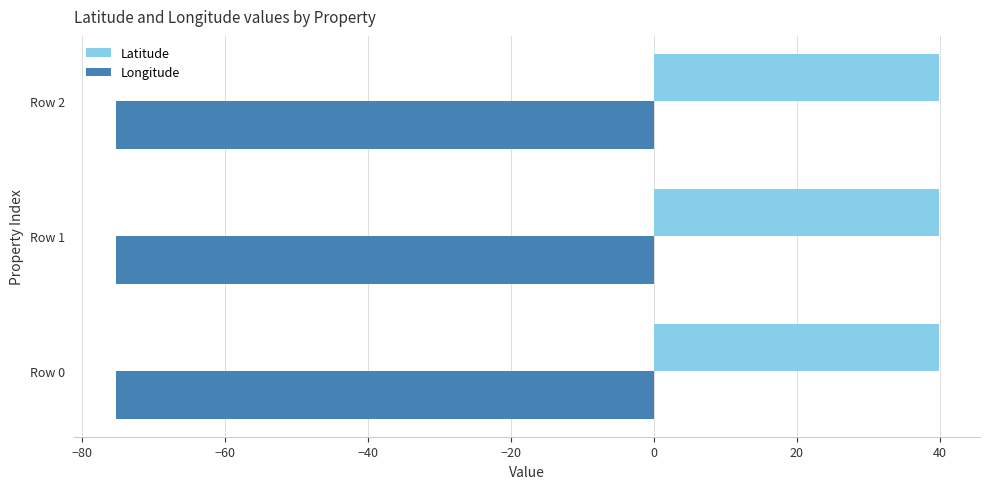

Rank the series by their average value, from highest to lowest.

Latitude, Longitude